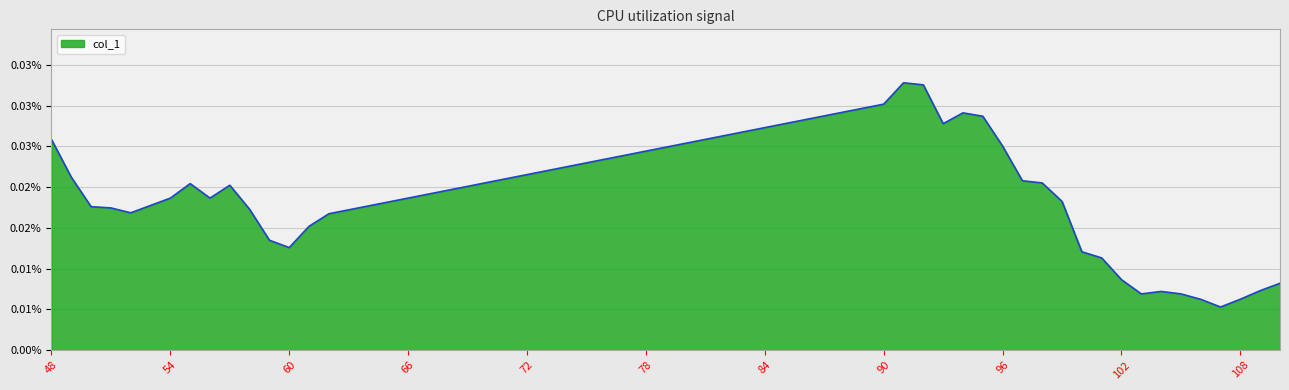

Does the chart display data point markers on the line(s)?

No